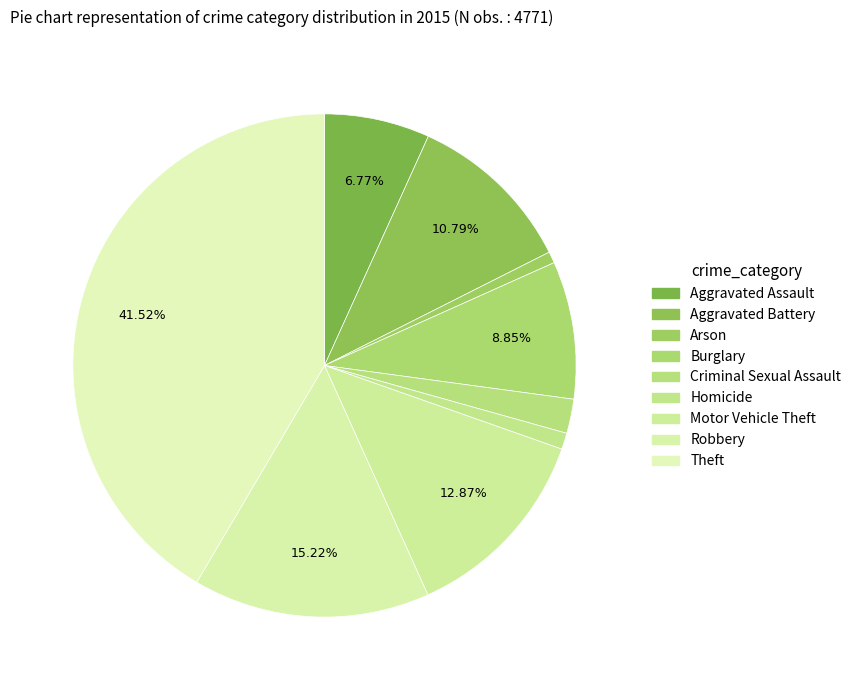

The Criminal Sexual Assault slice represents 8% of the pie. True or false?

False